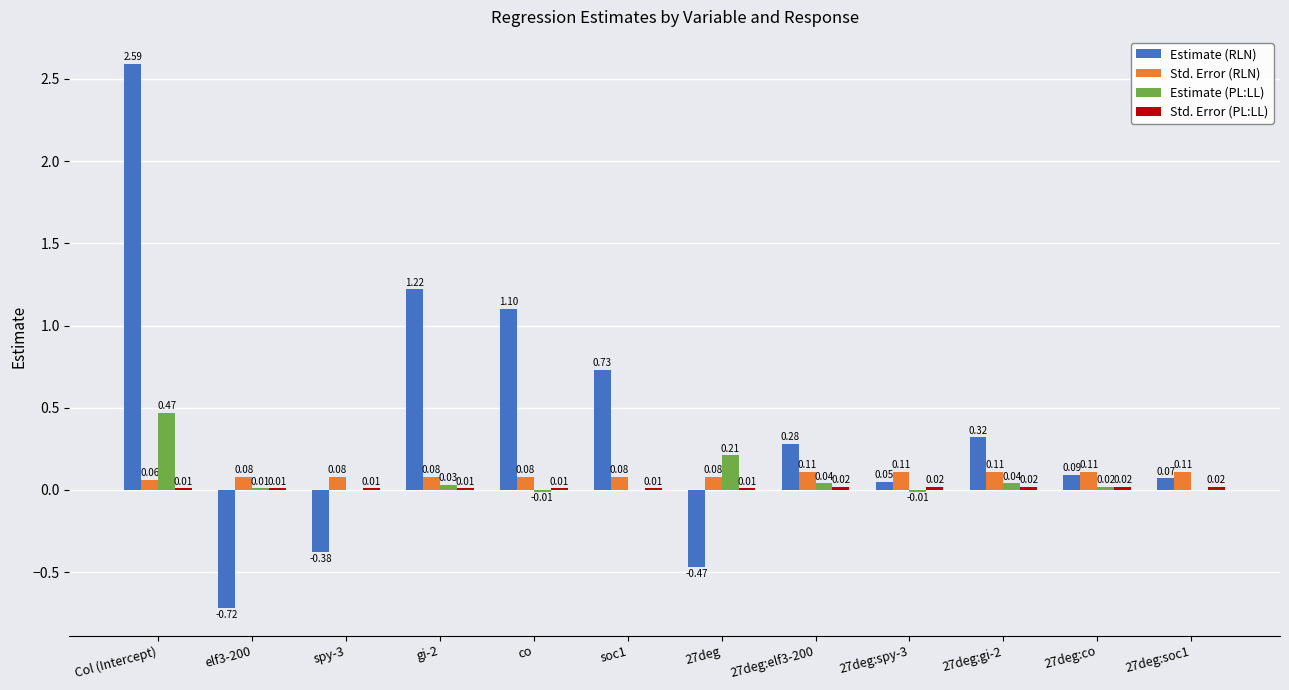

How many groups of bars are there?

12